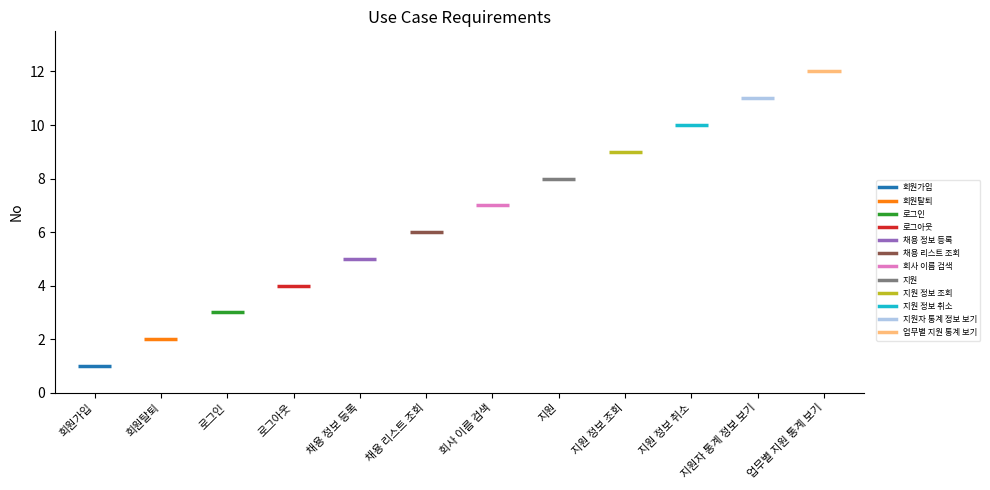

What is the change in value from 로그인 to 채용 정보 등록?

+2